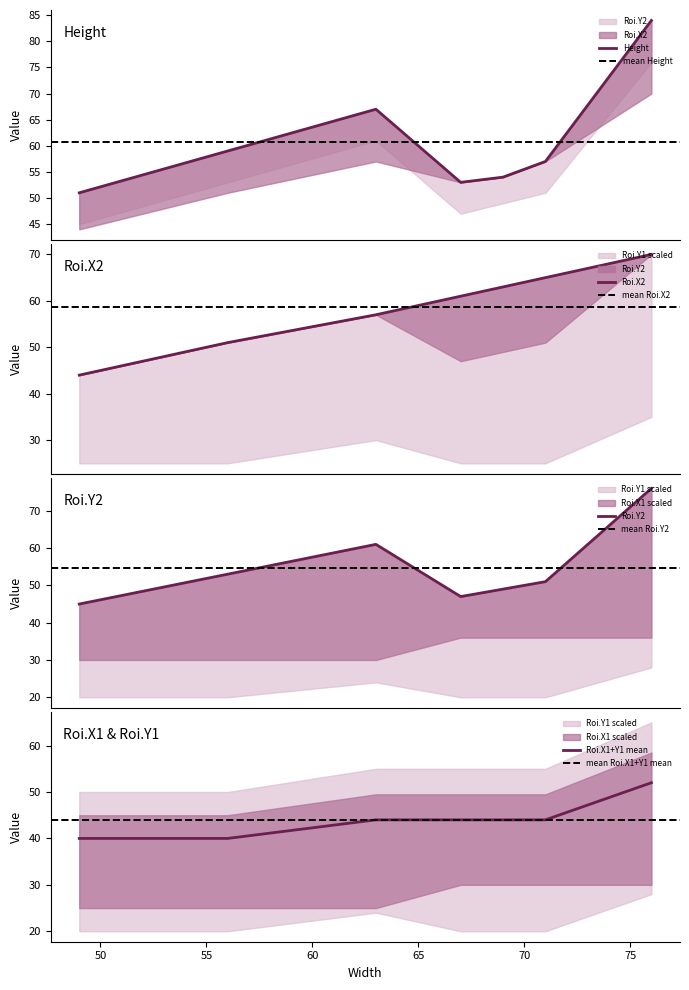

Is the value of Roi.Y2 at 69 greater than the value of Roi.X2 at 69?

No